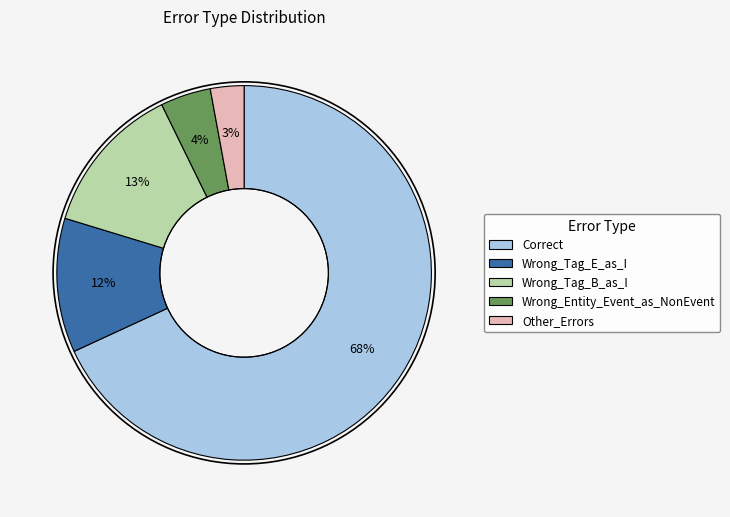

Is there a majority slice in this chart?

Yes